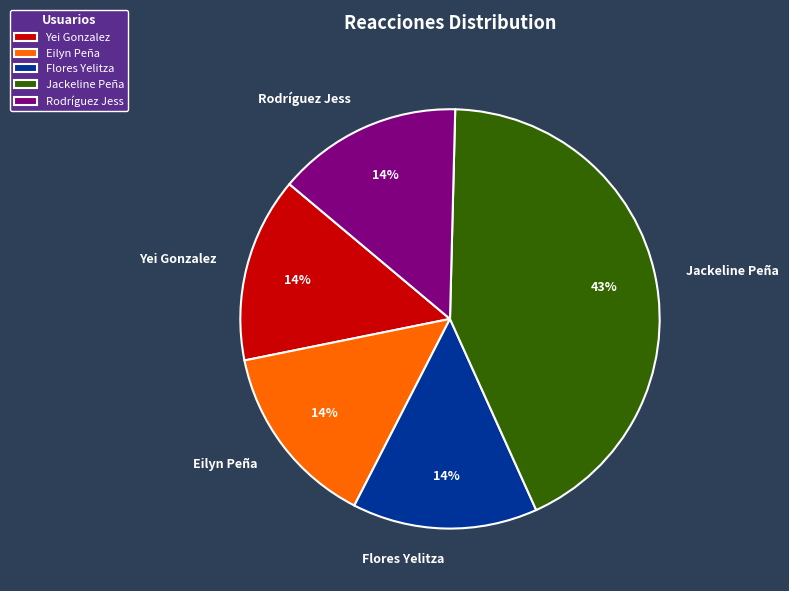

What percentage is the Jackeline Peña slice, to the nearest percent?

43%